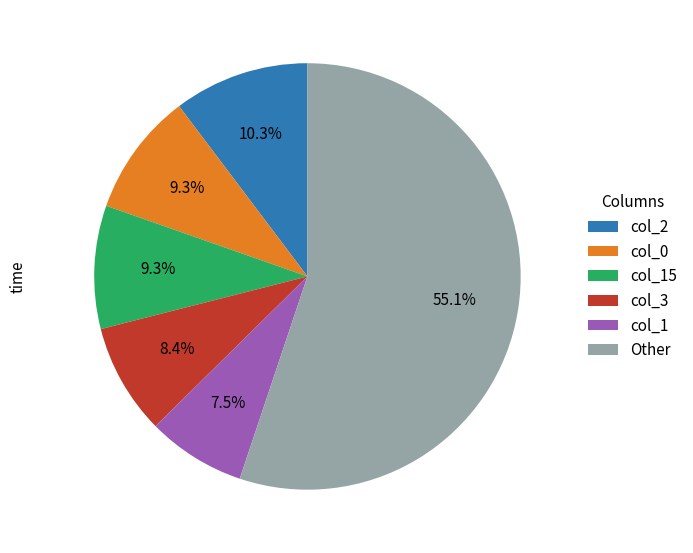

What is the largest slice in the pie chart?

Other